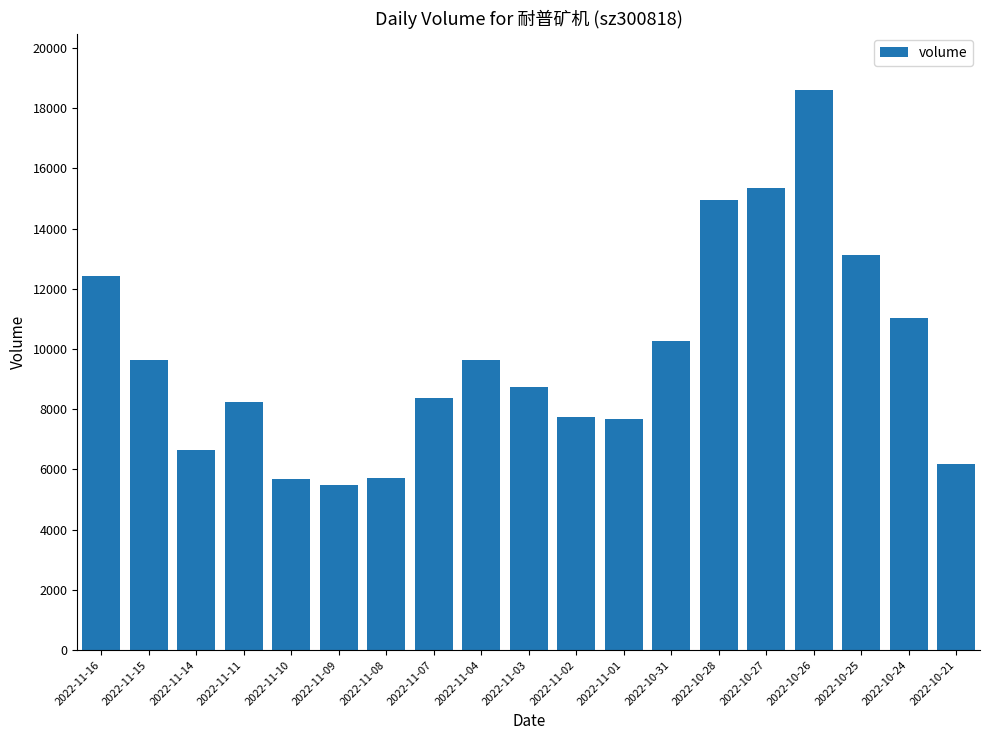

Where is the data nearest to the value 12046?

2022-11-16